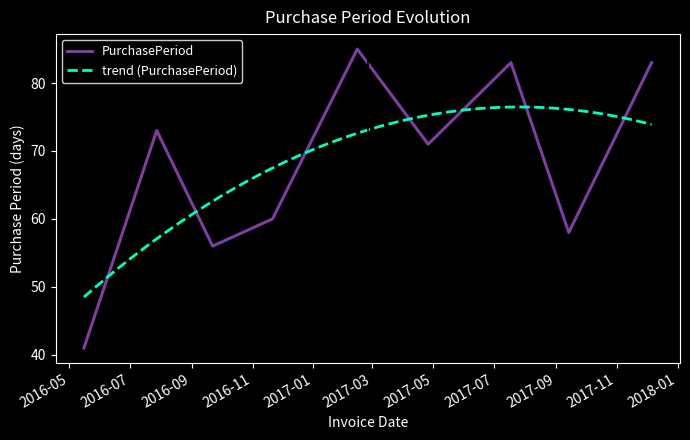

Which label corresponds to the largest value in the chart?

2017-02-14